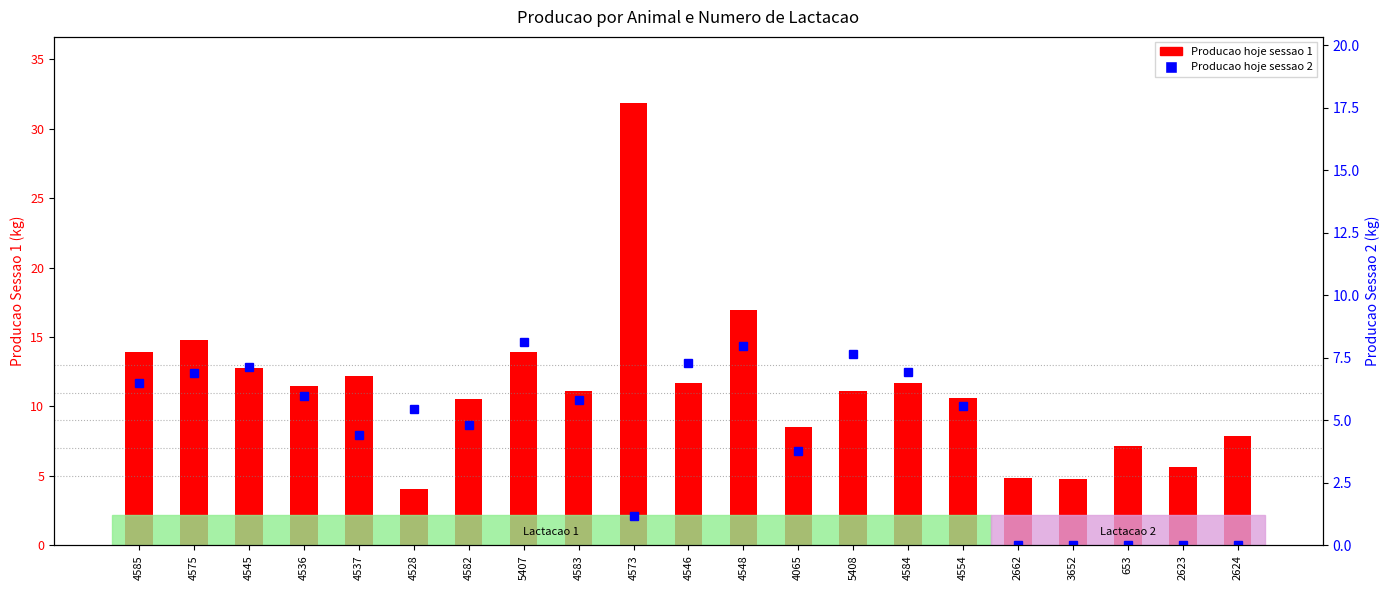

Reading left to right, what are all the values shown in this chart?

Producao hoje sessao 1: 4585=13.9	4575=14.8	4545=12.8	4536=11.5	4537=12.2	4528=4.1	4582=10.5	5407=13.9	4583=11.1	4573=31.9	4546=11.7	4548=17.0	4065=8.5	5408=11.1	4584=11.7	4554=10.6	2662=4.8	3652=4.8	653=7.1	2623=5.6	2624=7.8
Producao hoje sessao 2: 4585=6.5	4575=6.9	4545=7.1	4536=6.0	4537=4.4	4528=5.4	4582=4.8	5407=8.1	4583=5.8	4573=1.2	4546=7.3	4548=8.0	4065=3.8	5408=7.6	4584=6.9	4554=5.6	2662=0.0	3652=0.0	653=0.0	2623=0.0	2624=0.0